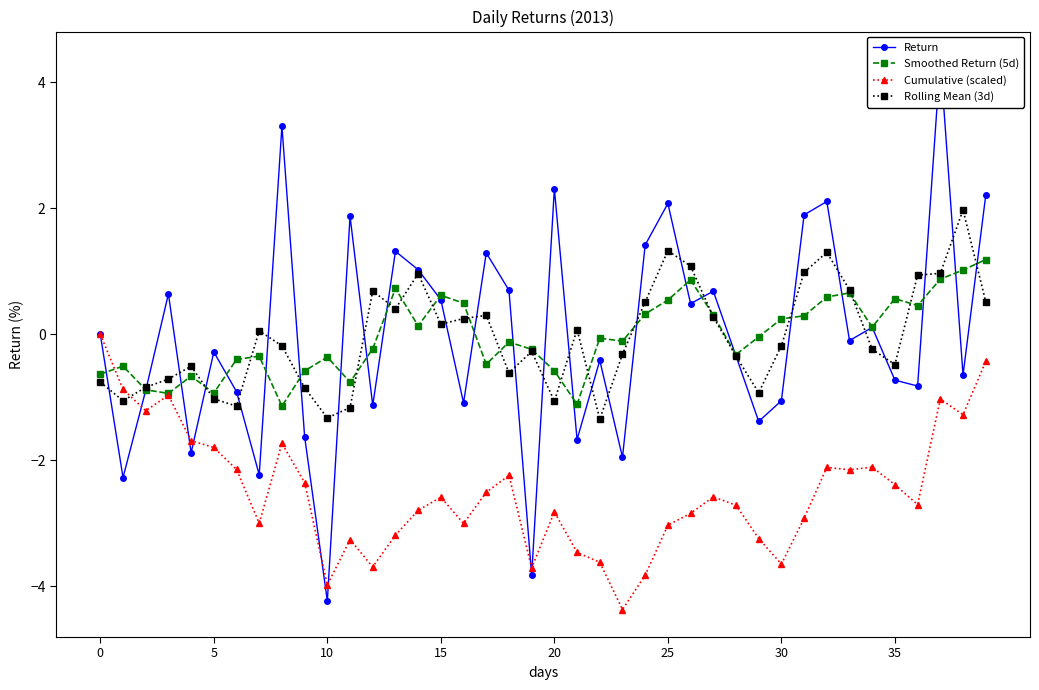

True or false: Smoothed Return (5d) and Rolling Mean (3d) intersect in this chart.

True